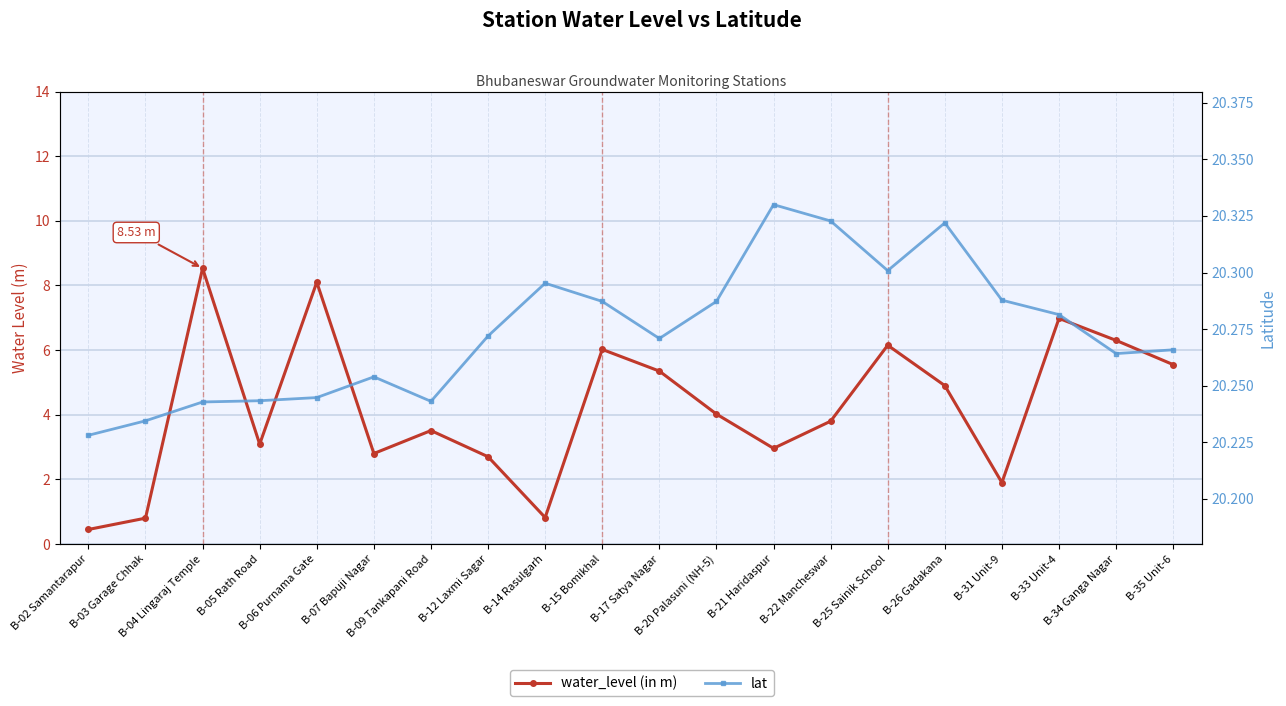

The value of lat at B-05 Rath Road is 10.2. True or false?

False